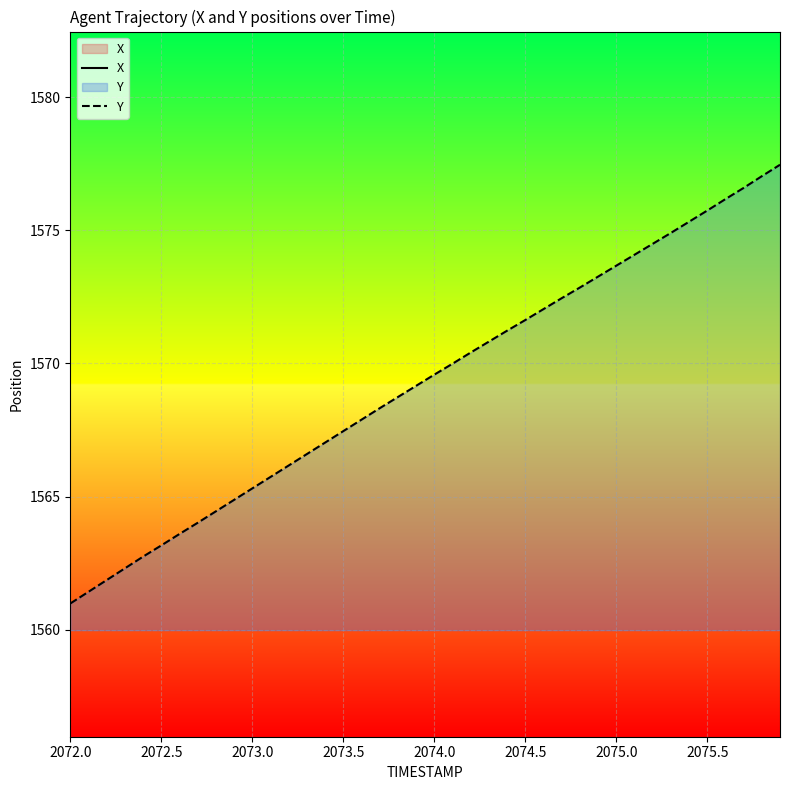

How many lines are shown in the chart?

2